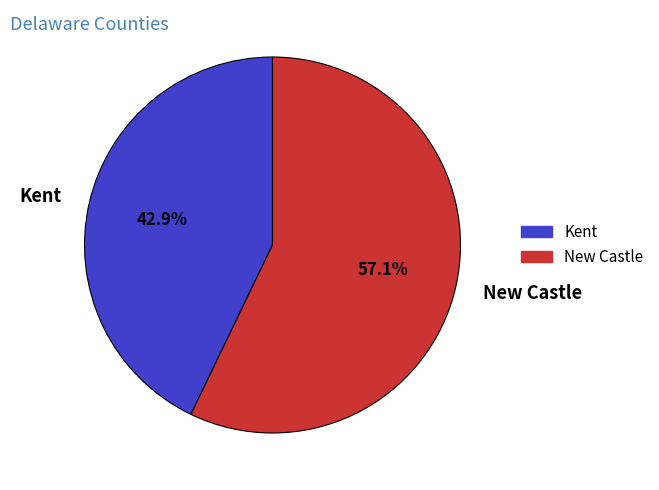

Is there a majority slice in this chart?

Yes